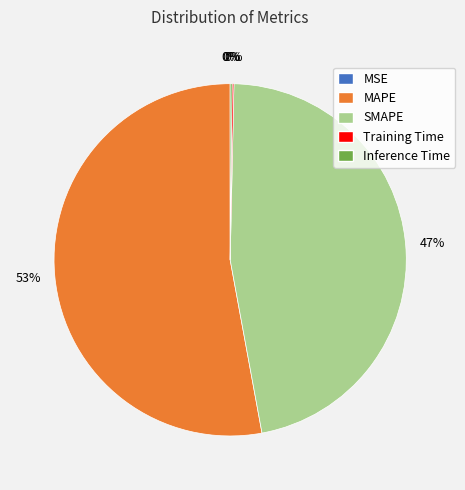

Which slice is the largest?

MAPE